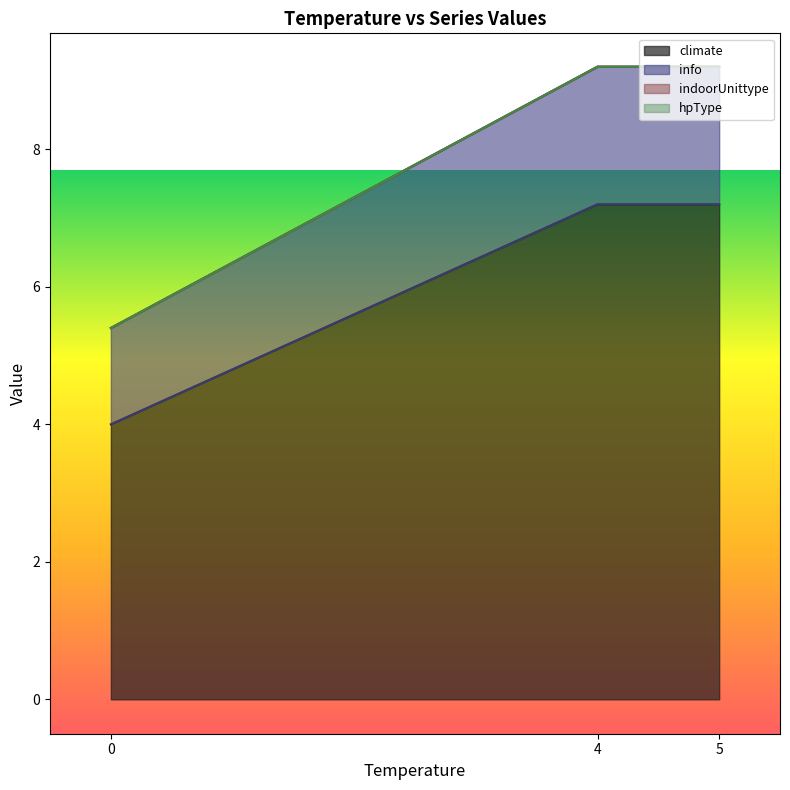

List the series in order of their peak value, lowest first.

indoorUnittype, hpType, info, climate